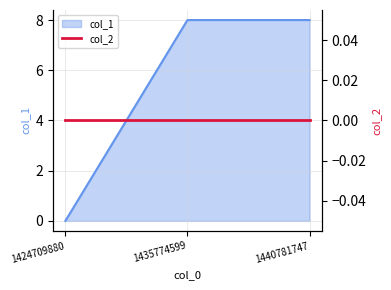

Where is the data nearest to the value 4?

1424709880